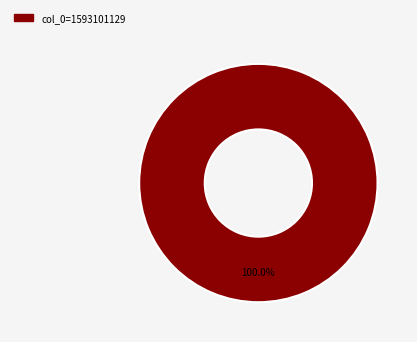

Is there any slice that represents more than half of the pie?

Yes